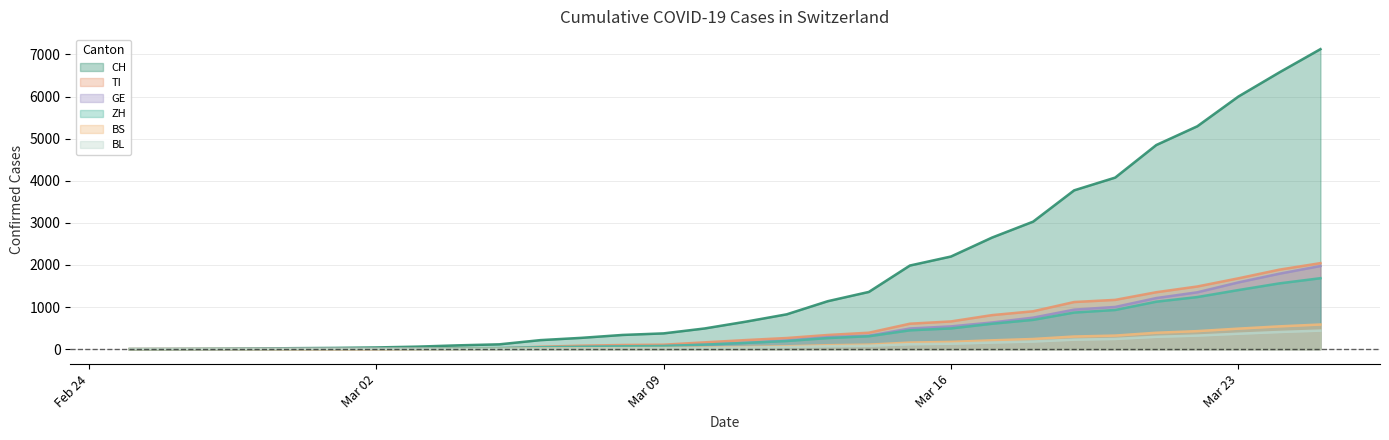

What is the difference between the highest and lowest values at 2020-03-14?

1279